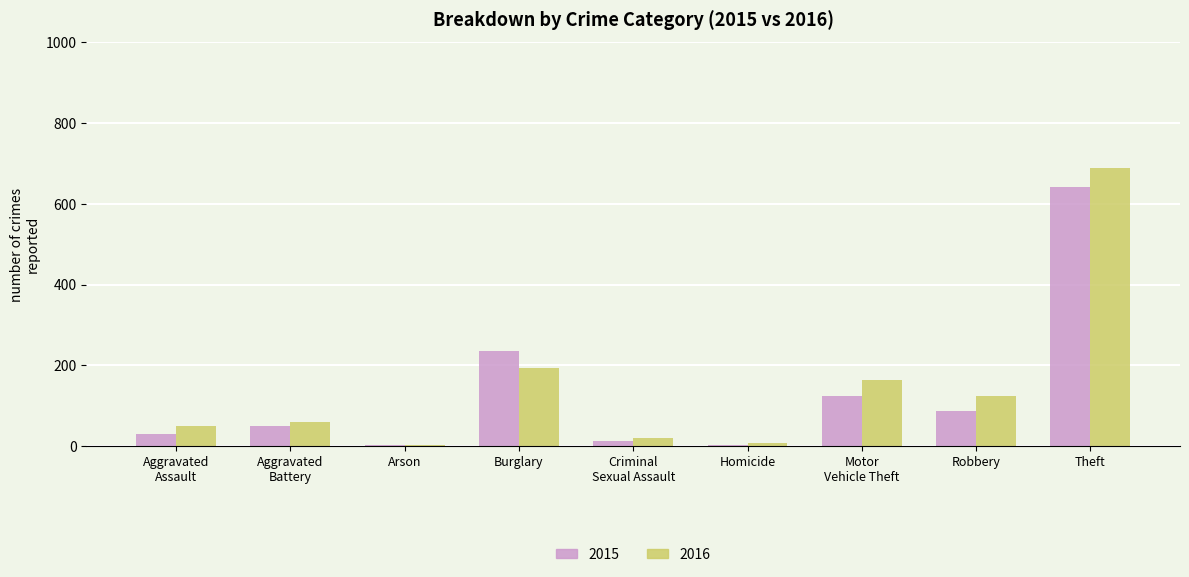

Are the bars horizontal?

No